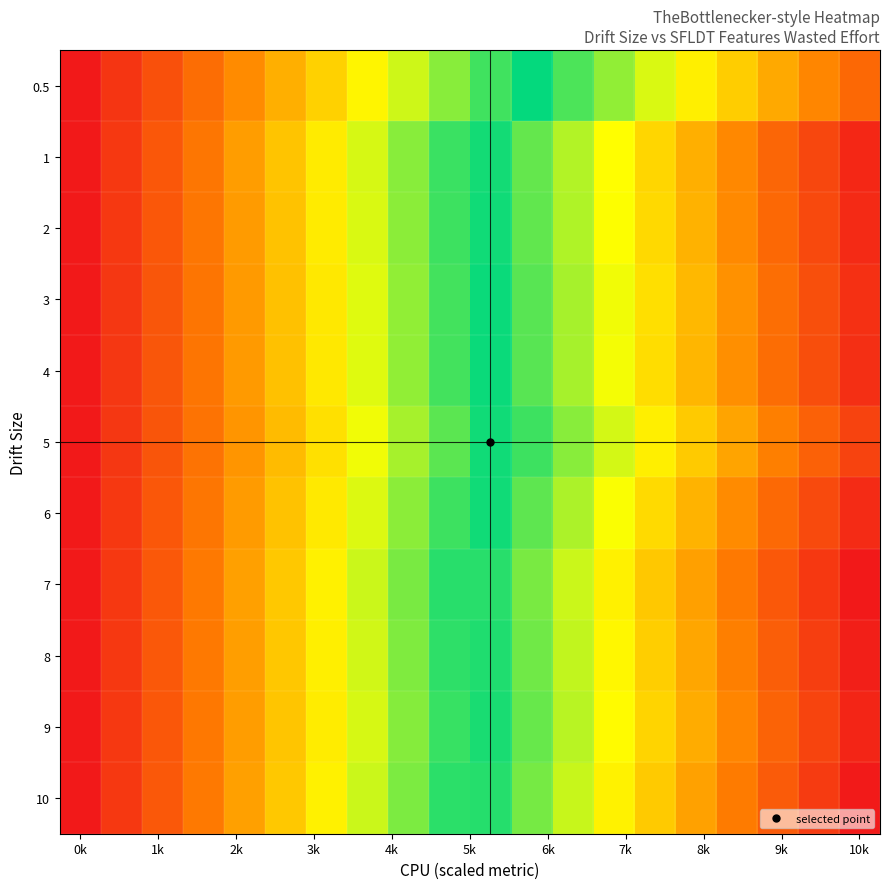

List the series in order of their peak value, lowest first.

0.5, 5, 3, 4, 6, 2, 1, 9, 8, 10, 7